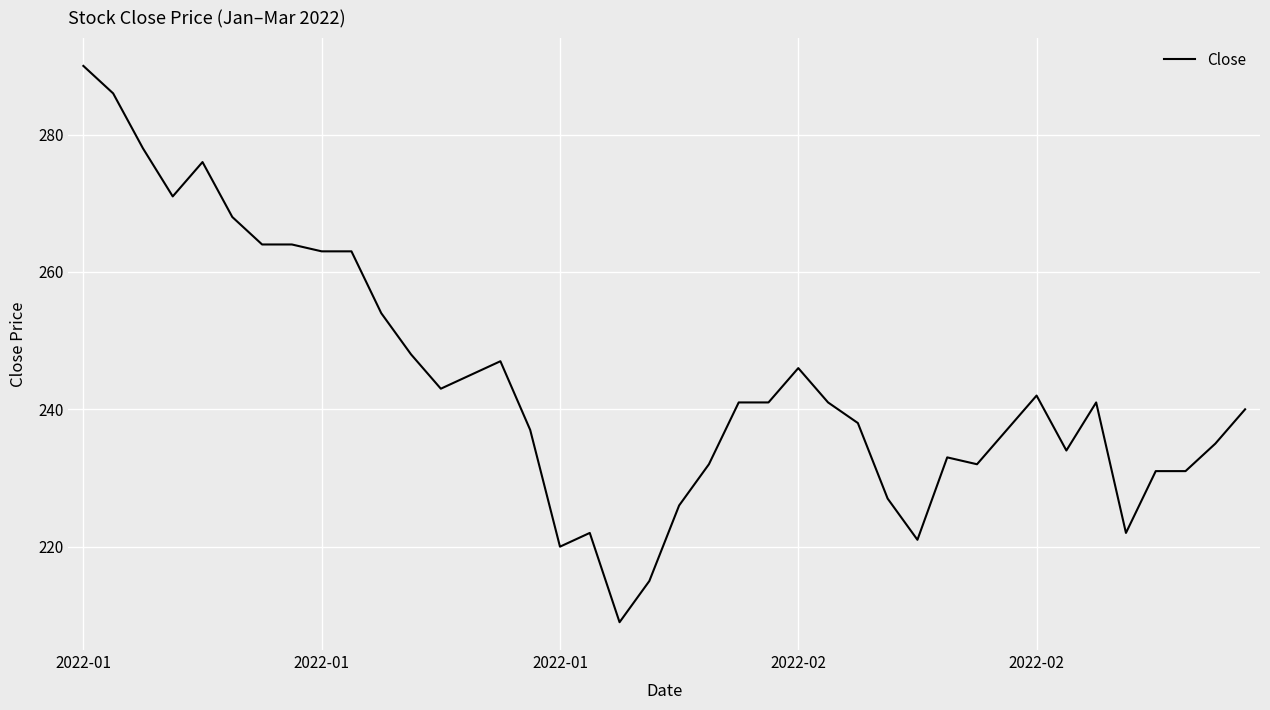

What is the smallest value displayed?

209